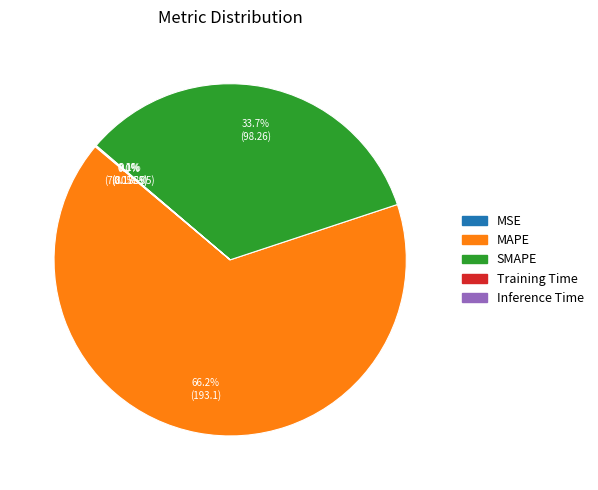

Is there any slice that represents more than half of the pie?

Yes